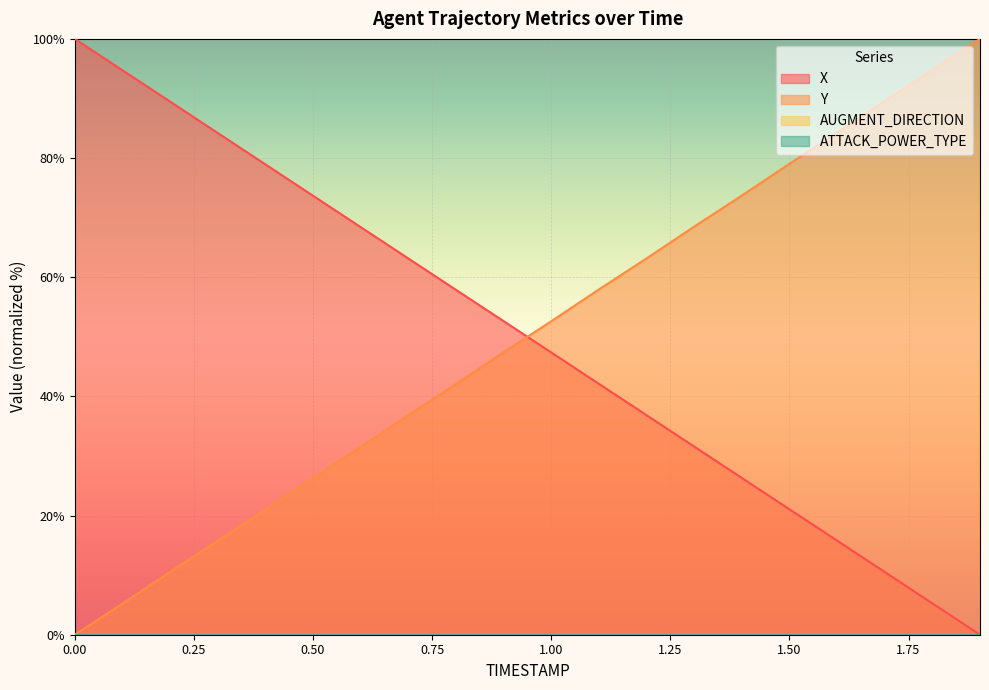

How many lines are shown in the chart?

4